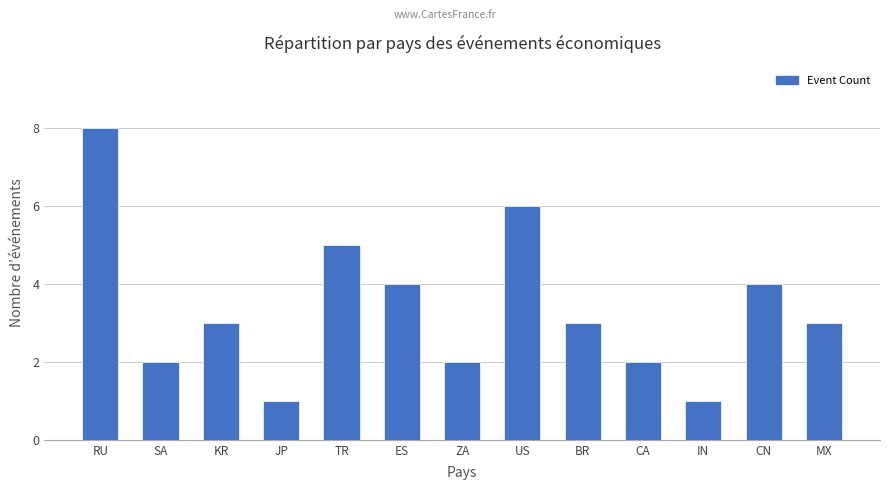

What value does the data have at CA?

2